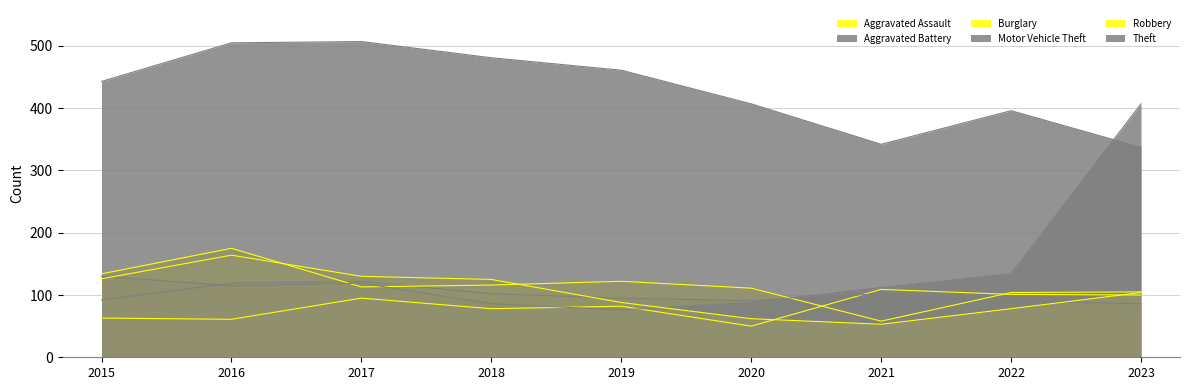

What is the difference between the maximum and minimum values in the Theft series?

170